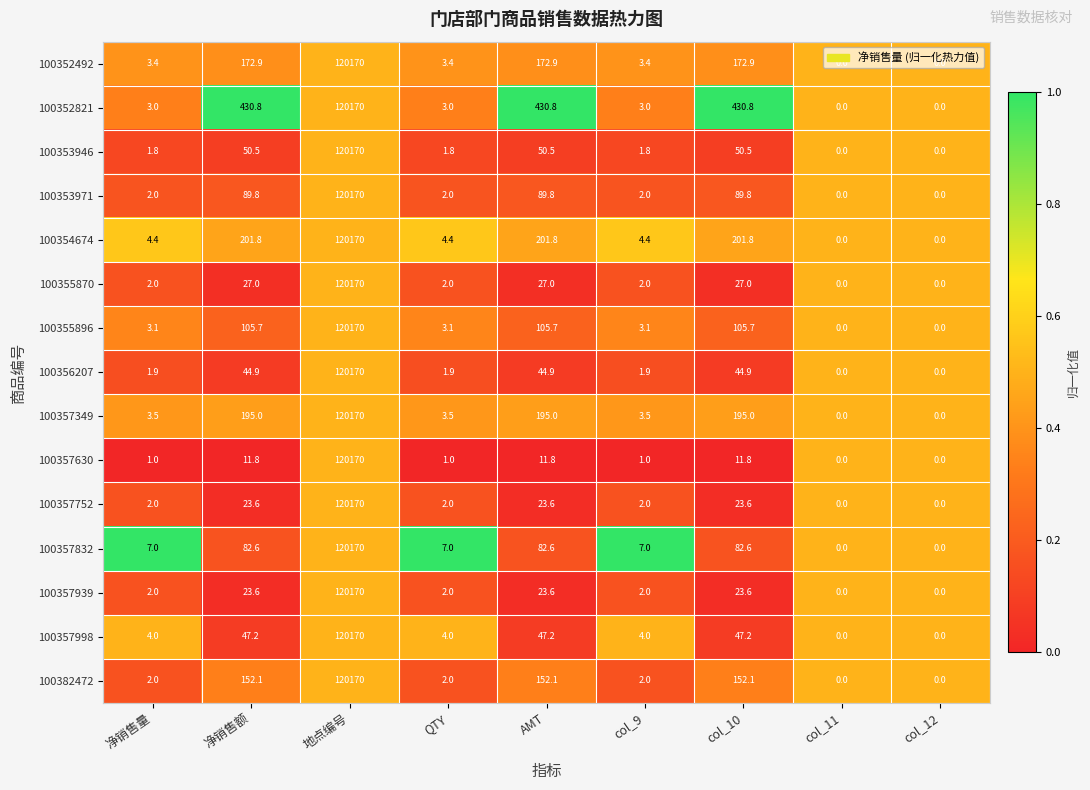

The value of 100357832 at AMT is 127.9. True or false?

False